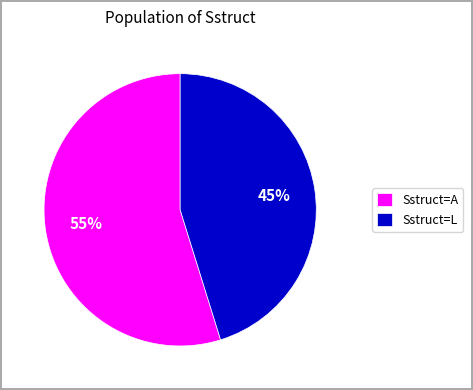

Which slice is the smallest?

Sstruct=L